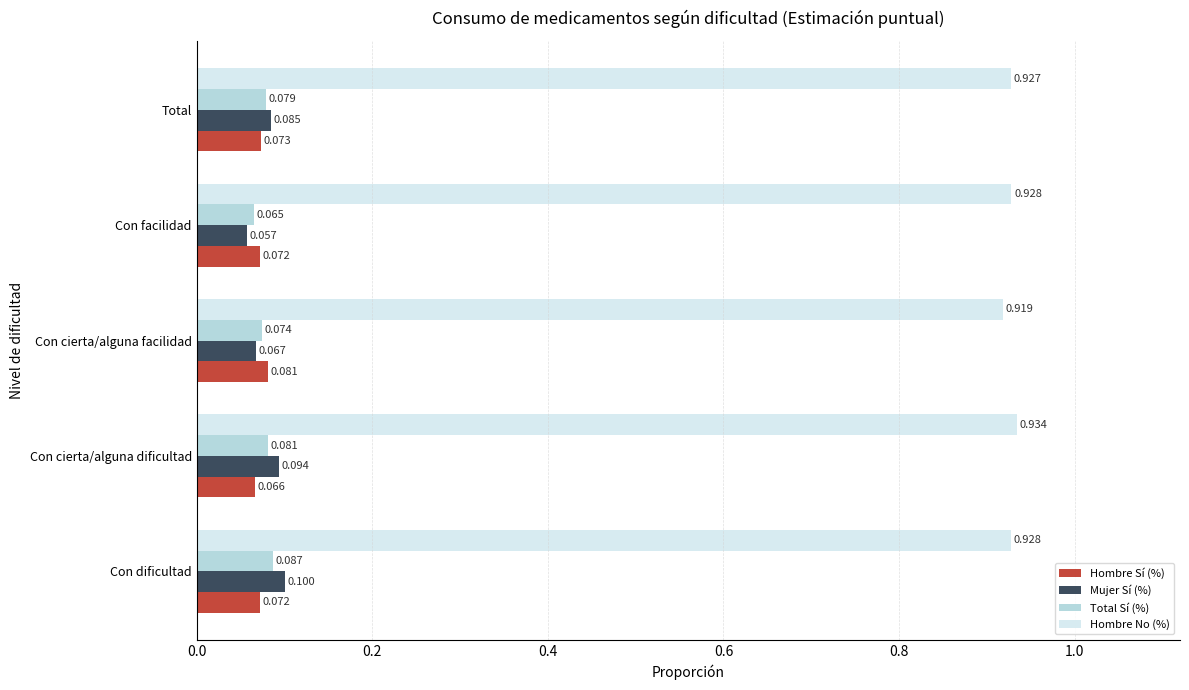

Which series has the largest total across all categories?

Hombre No (%)